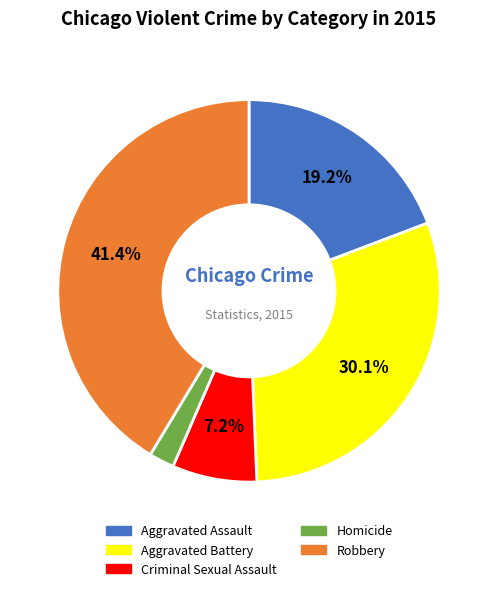

The Robbery slice represents 50% of the pie. True or false?

False